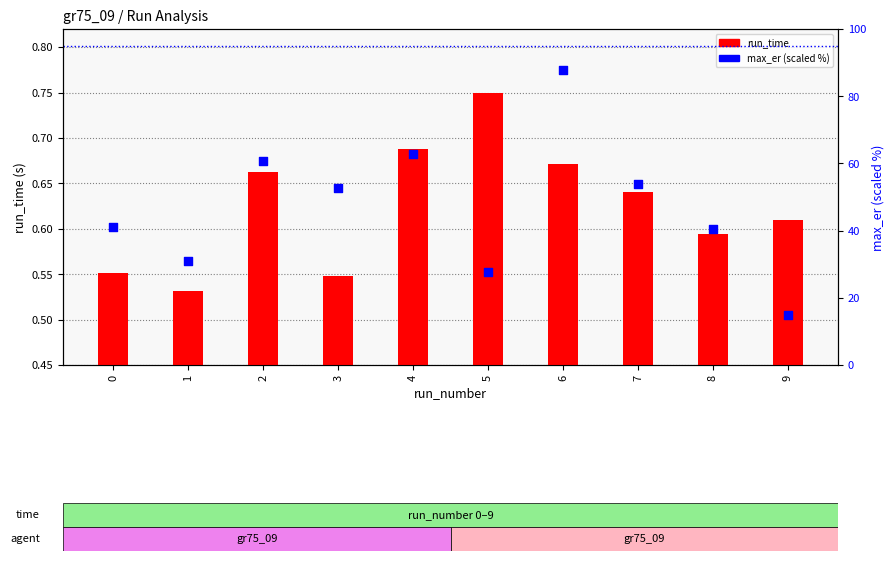

At which category is the sum across all series the highest?

6